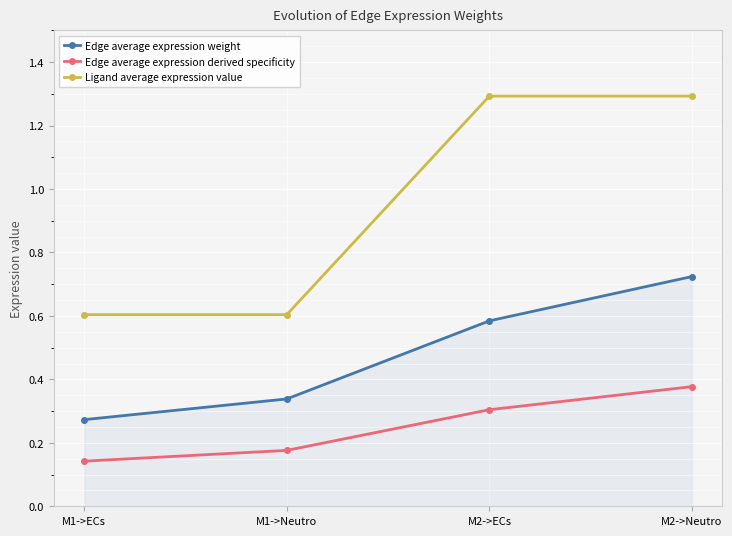

True or false: Edge average expression derived specificity and Edge average expression weight cross at least once.

False